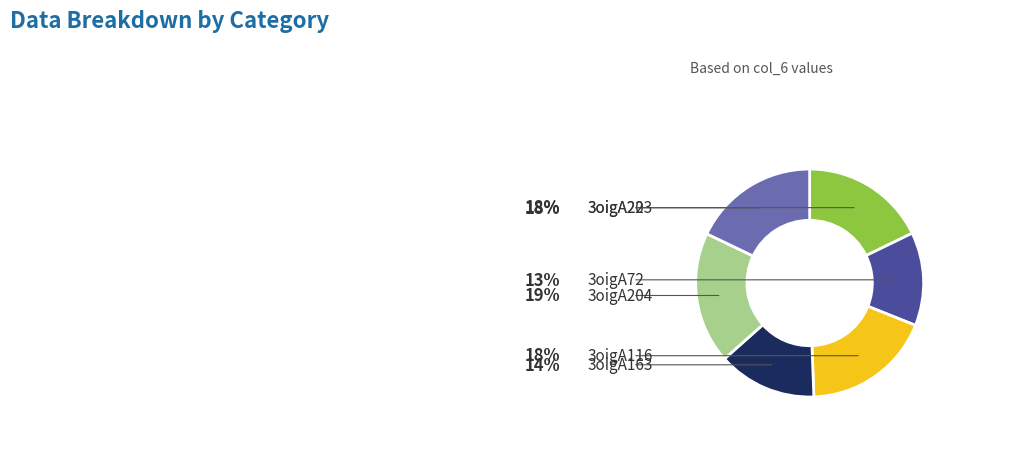

How many segments does this pie chart have?

6